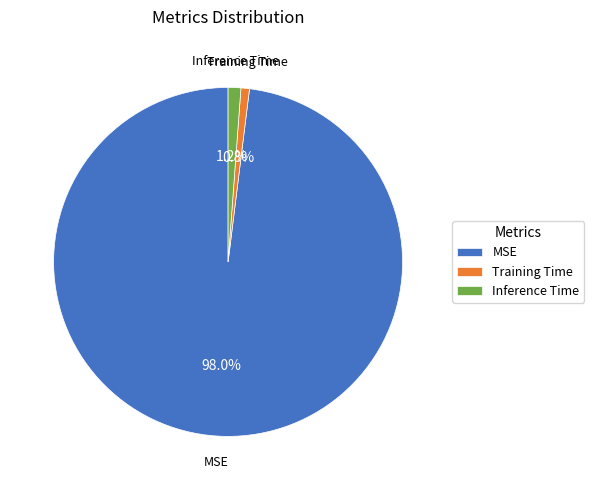

To the nearest percent, what portion does Inference Time represent?

1%